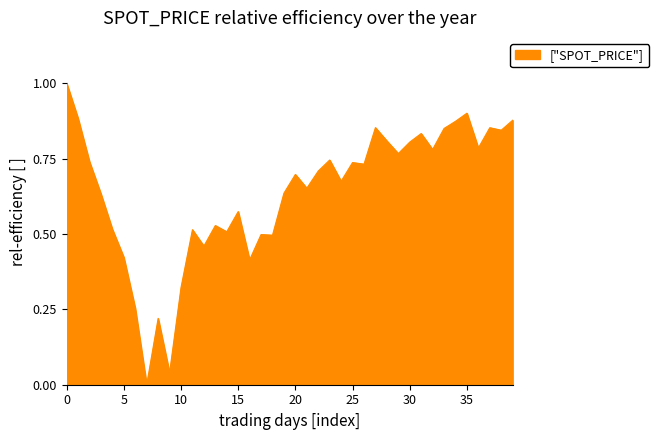

What is the difference between the maximum and minimum values?

1.0